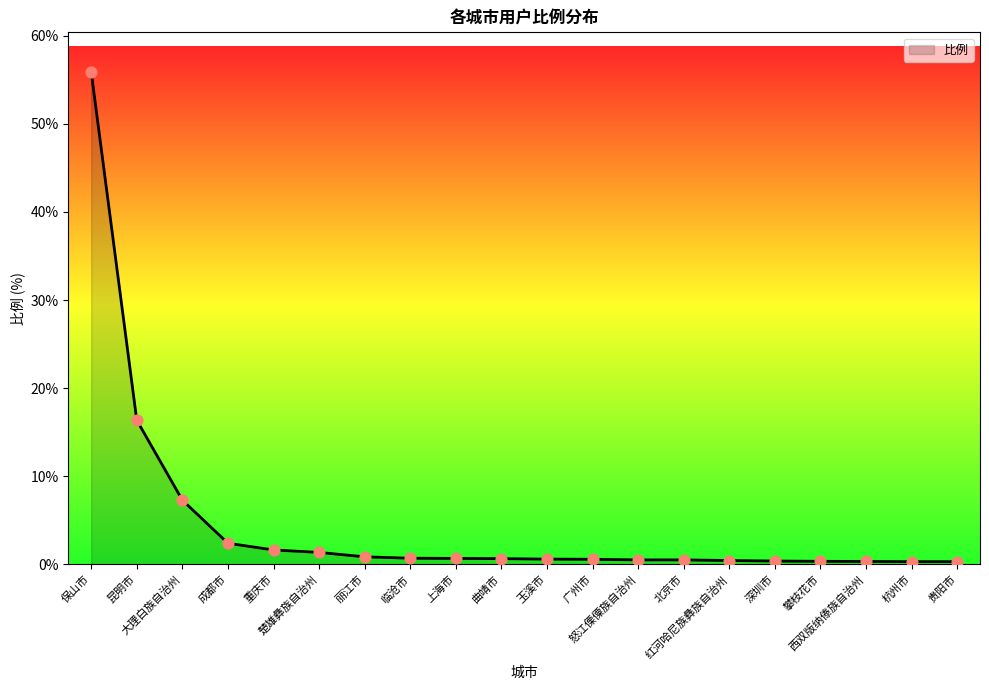

Which has a higher value, 曲靖市 or 昆明市?

昆明市